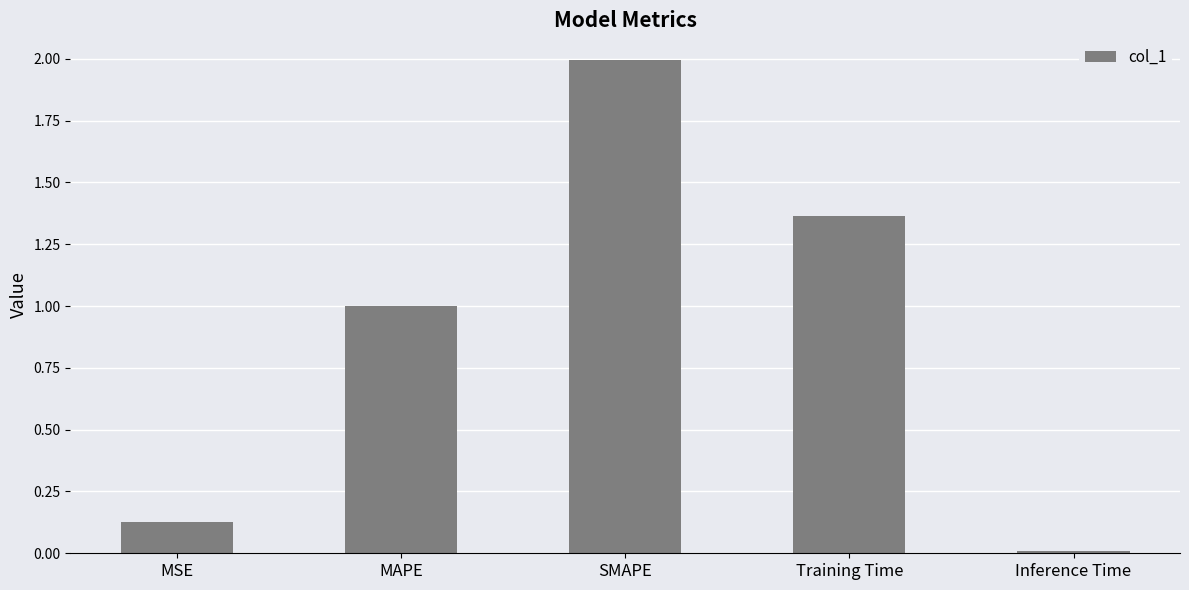

What is the difference between the maximum and second lowest values?

1.9